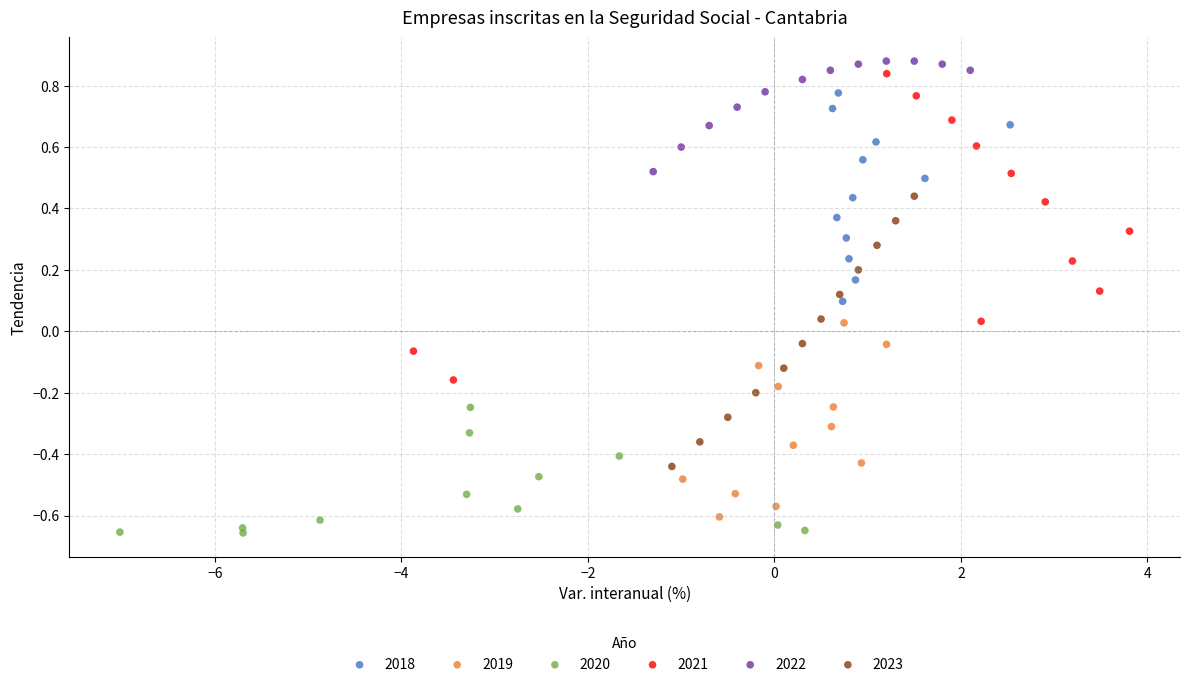

What are all the series names shown in the legend?

2018, 2019, 2020, 2021, 2022, 2023